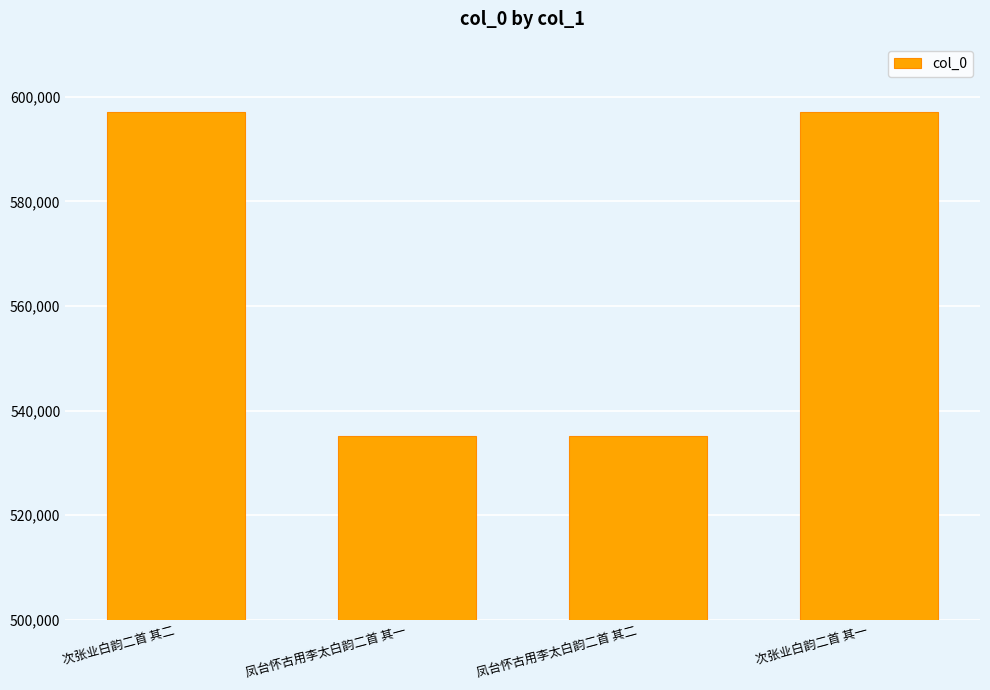

What is the label of the 1st bar from the left?

次张业白韵二首 其二